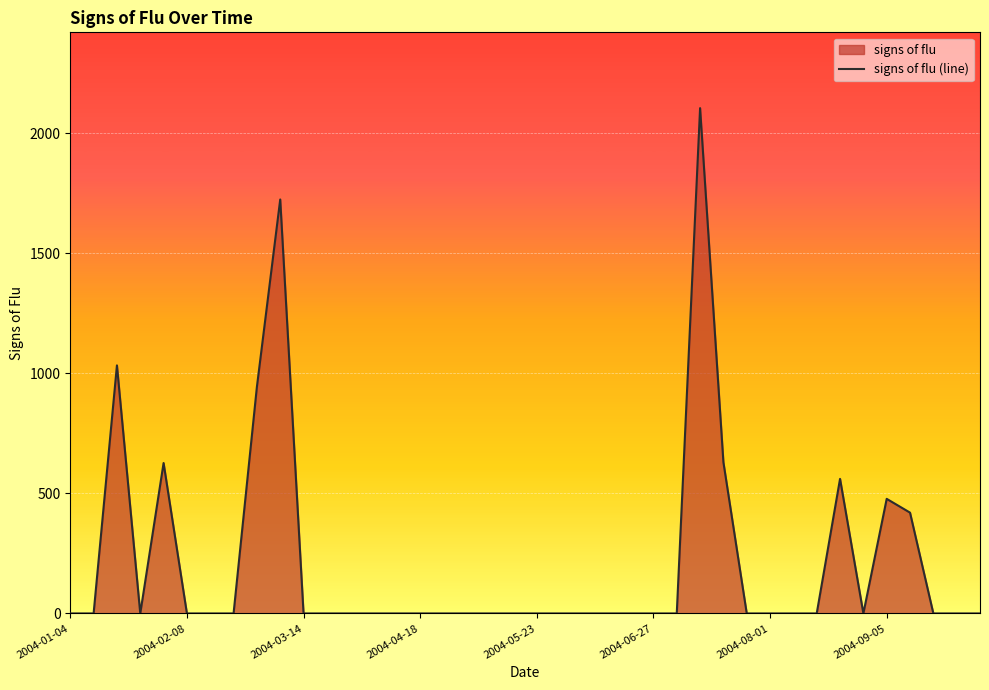

What is the maximum value shown in the chart?

2105.2